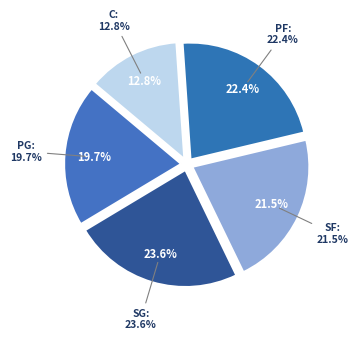

How many segments does this pie chart have?

5